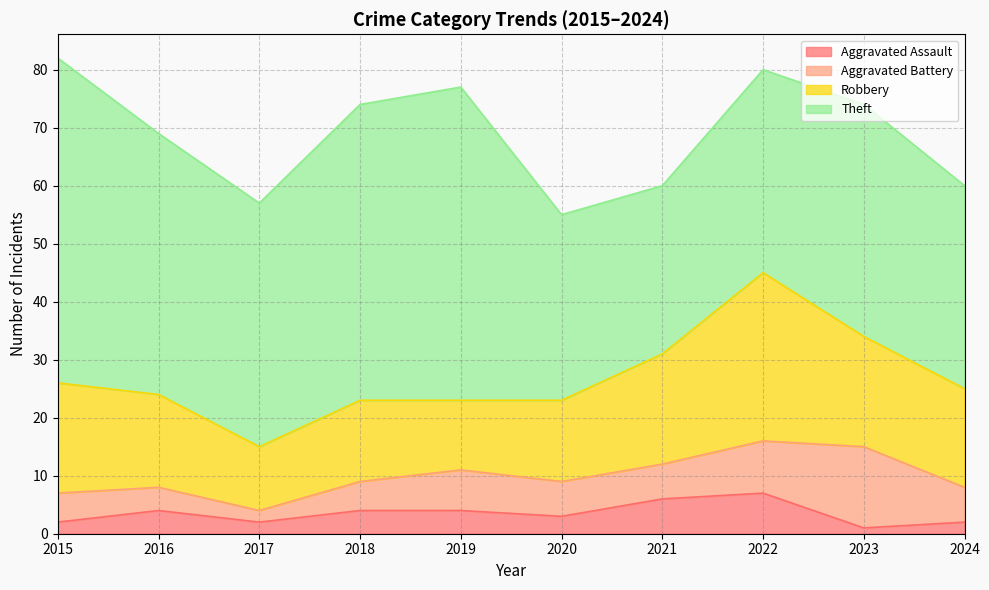

At how many categories does at least one series exceed 21?

10